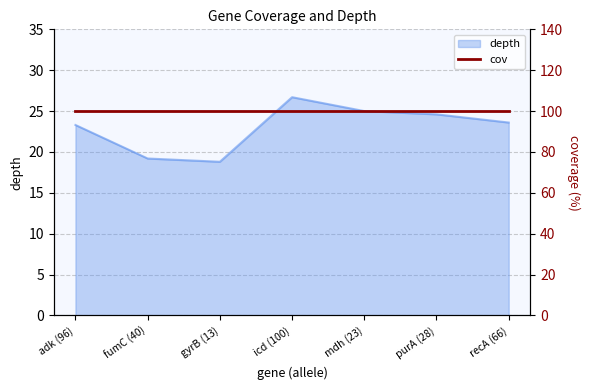

Reading right to left, list all the values displayed in this chart.

23.6	24.6	25.0	26.7	18.8	19.2	23.3